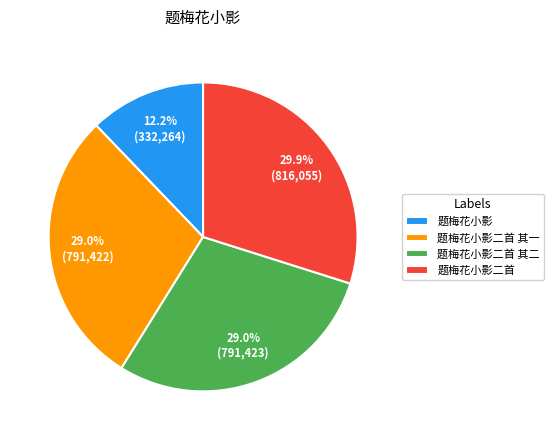

Approximately how many times larger is the value at 题梅花小影二首 其二 compared to 题梅花小影二首?

1.0